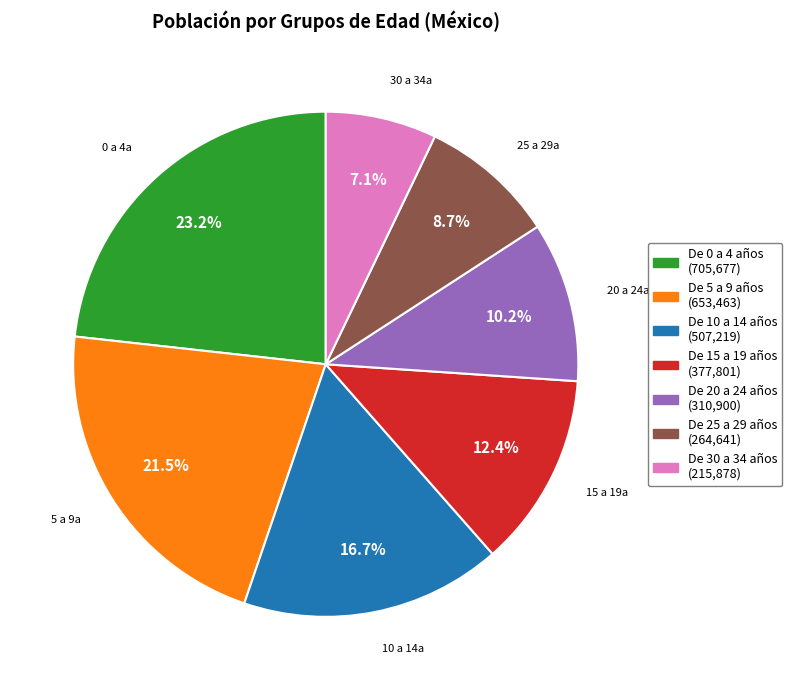

To the nearest percent, what portion does De 30 a 34 años represent?

7%